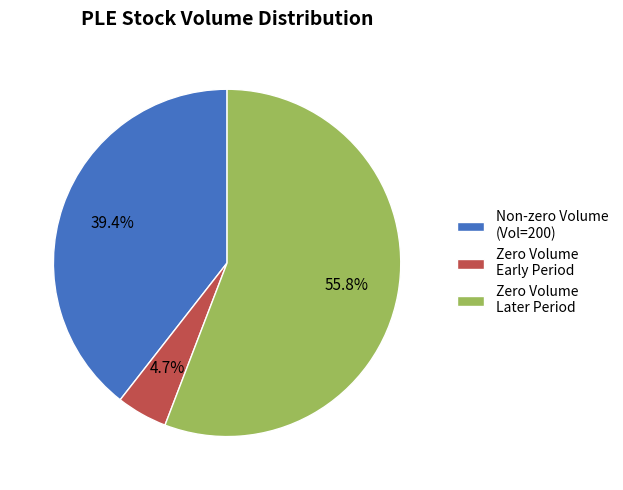

Which slice is the largest?

Zero Volume Later Period